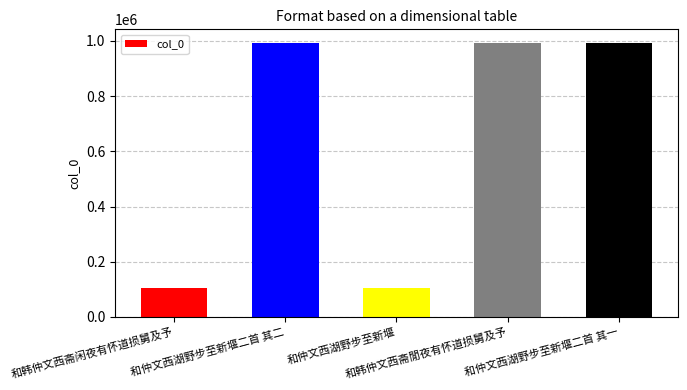

How many bars are there in total?

5